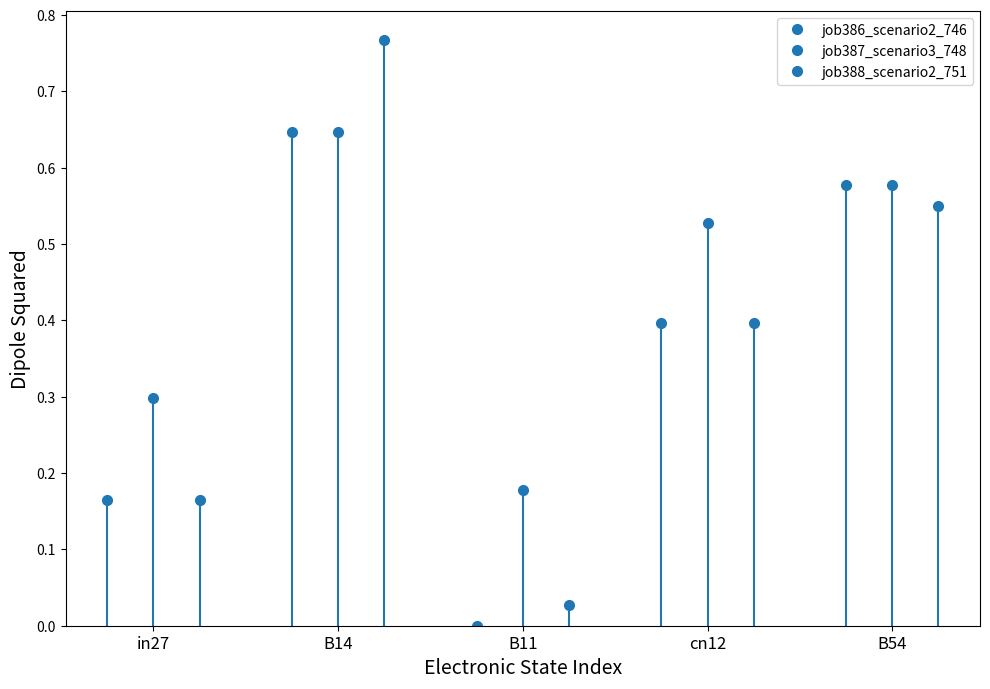

Which series changed the most between in27 and B54?

job386_scenario2_746